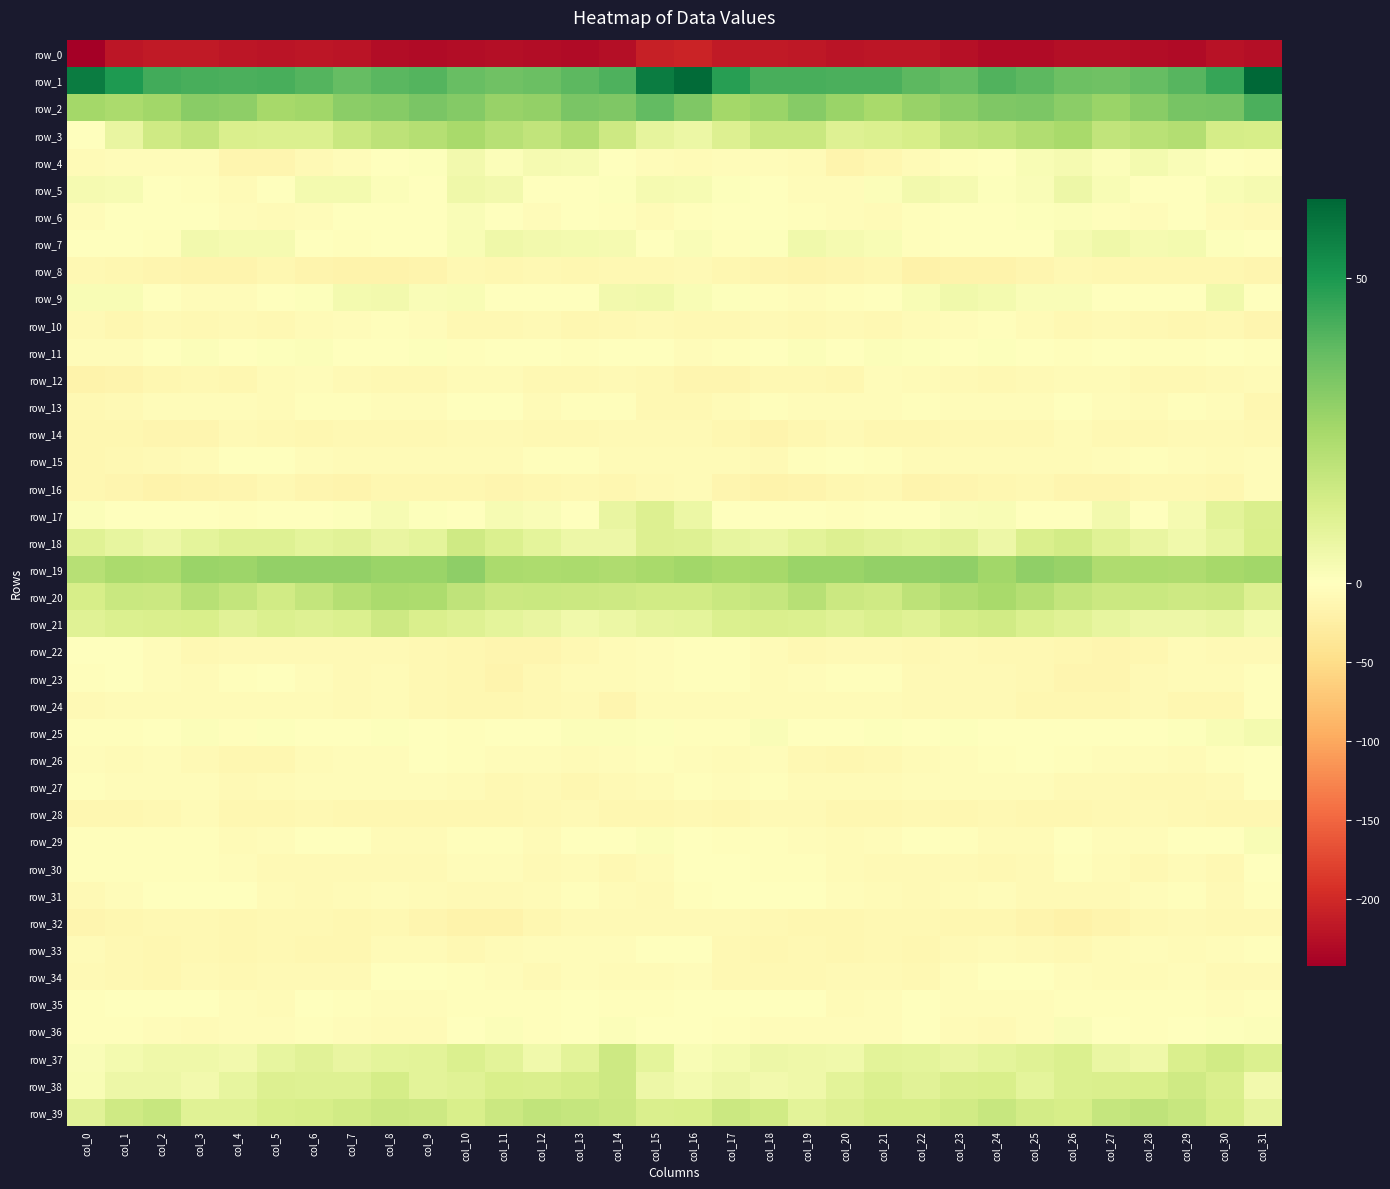

At which category is the sum across all series the highest?

col_31